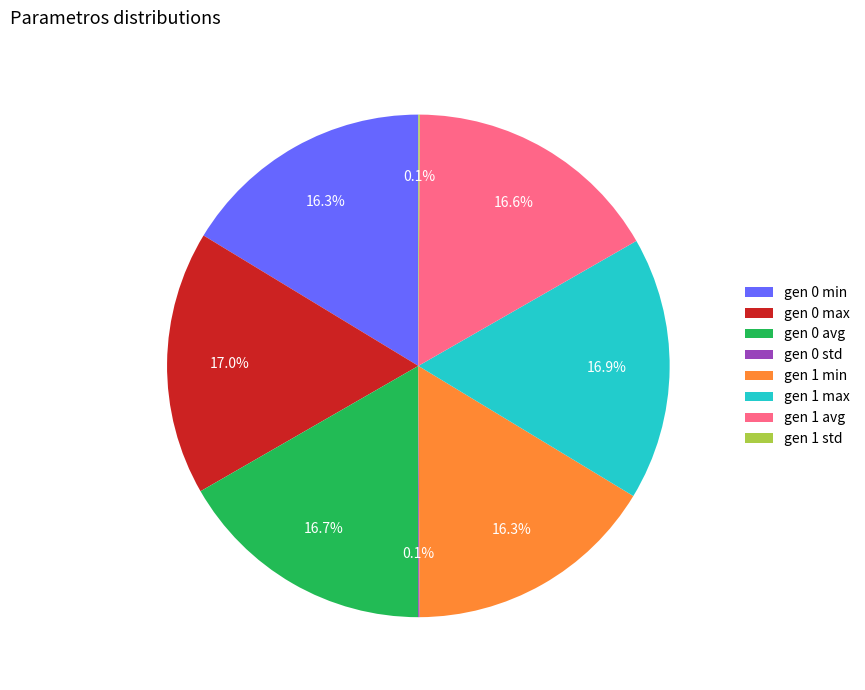

Is there any slice that represents more than half of the pie?

No